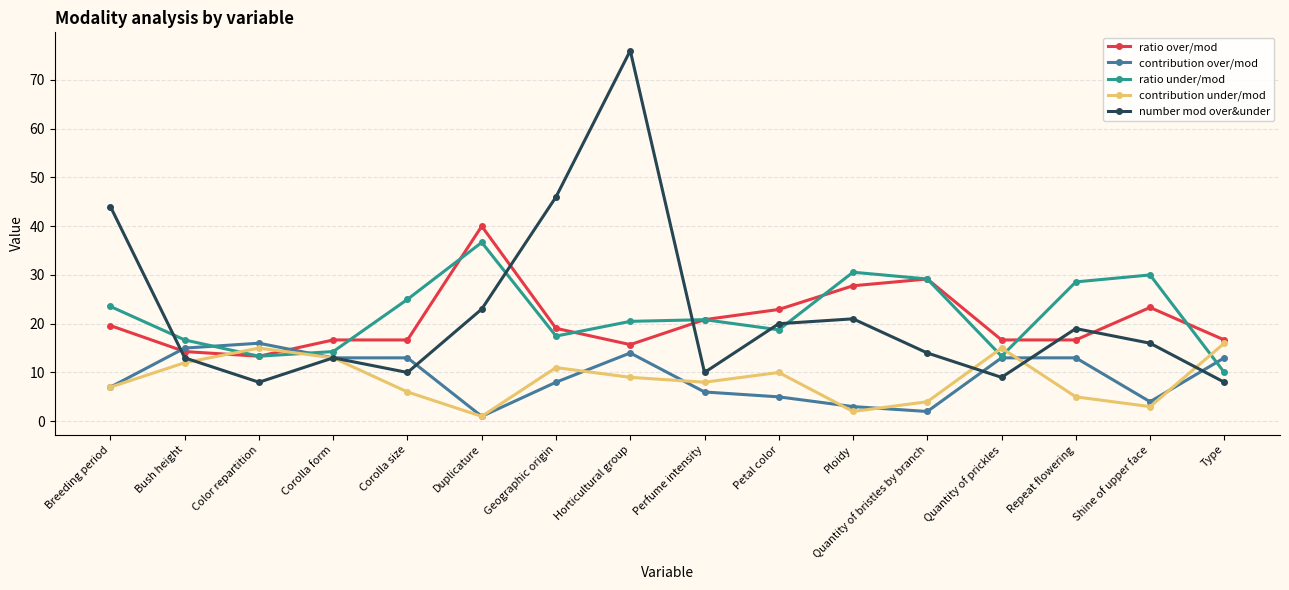

Reading left to right, list all the values displayed in this chart.

ratio over/mod: 19.6	14.3	13.3	16.7	16.7	40.0	19.1	15.7	20.8	22.9	27.8	29.2	16.7	16.7	23.3	16.7
contribution over/mod: 7.0	15.0	16.0	13.0	13.0	1.0	8.0	14.0	6.0	5.0	3.0	2.0	13.0	13.0	4.0	13.0
ratio under/mod: 23.5	16.7	13.3	14.3	25.0	36.7	17.5	20.5	20.8	18.8	30.6	29.2	13.3	28.6	30.0	10.0
contribution under/mod: 7.0	12.0	15.0	13.0	6.0	1.0	11.0	9.0	8.0	10.0	2.0	4.0	15.0	5.0	3.0	16.0
number mod over&under: 44.0	13.0	8.0	13.0	10.0	23.0	46.0	76.0	10.0	20.0	21.0	14.0	9.0	19.0	16.0	8.0